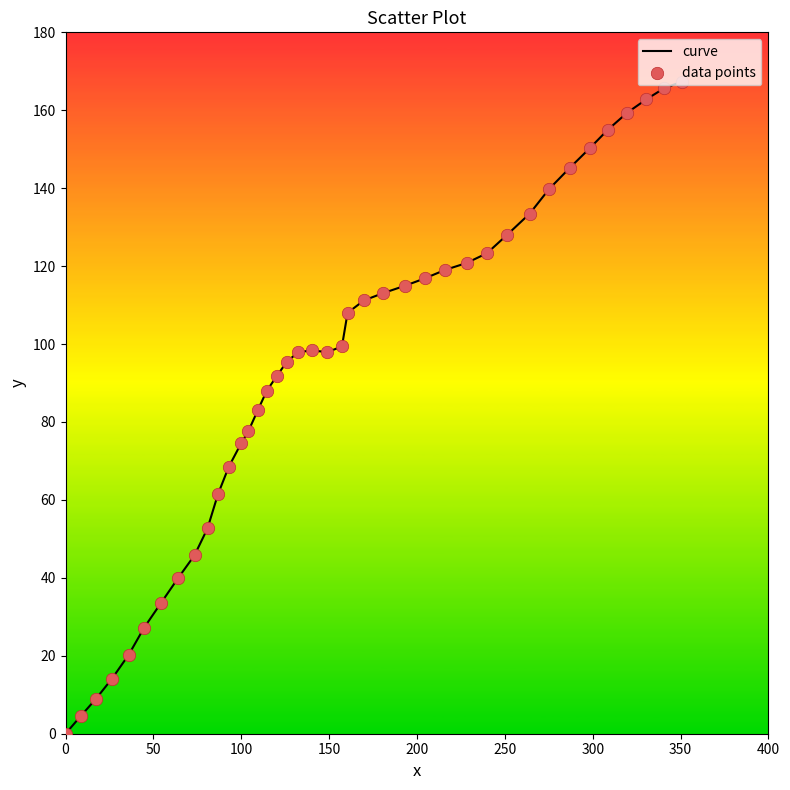

What is the maximum value shown in the chart?

167.3